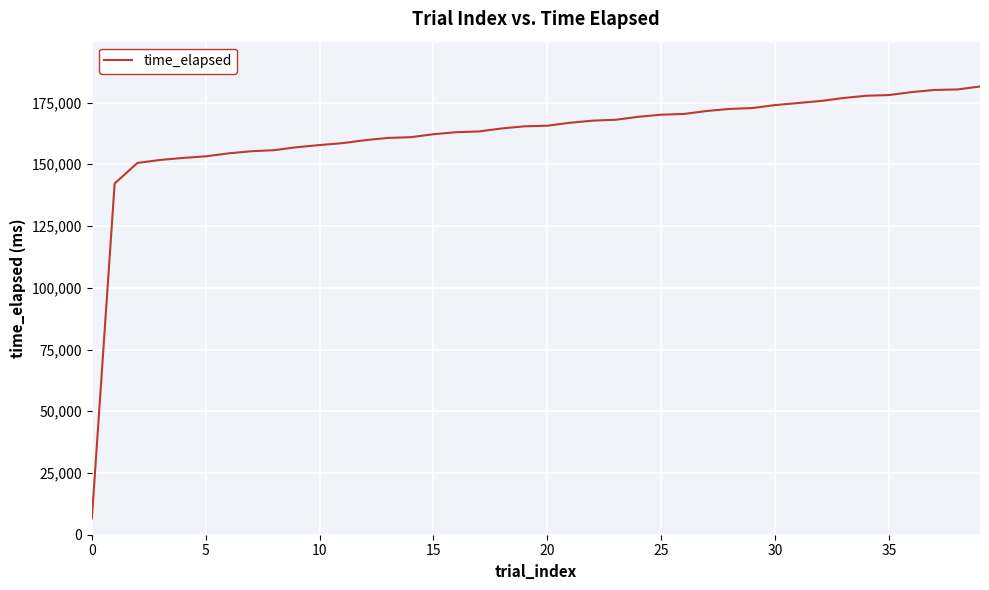

What is the difference between the maximum and minimum values?

174846